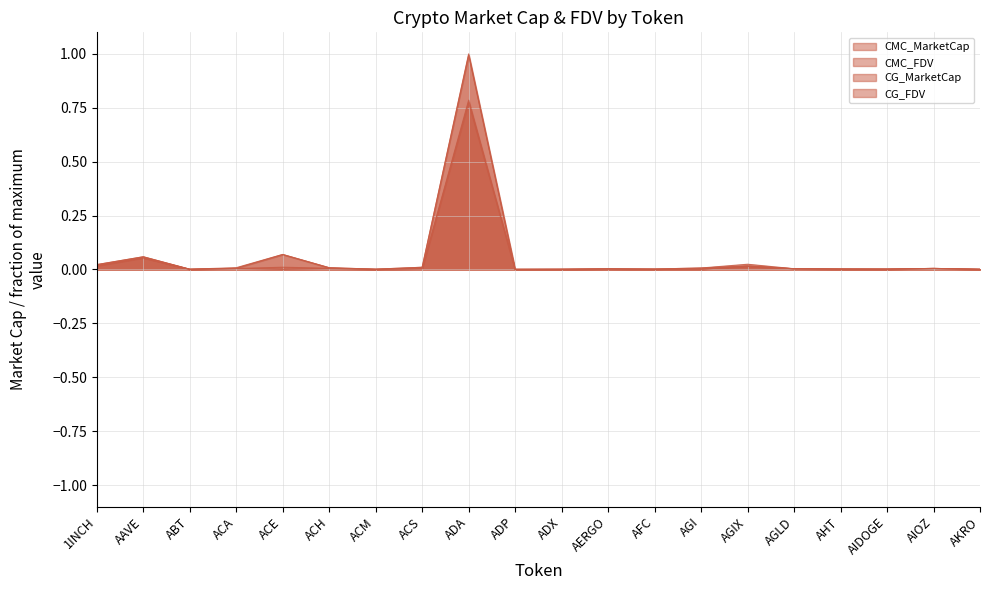

Reading right to left, list all the values displayed in this chart.

CMC_MarketCap: 0.0	0.0	0.0	0.0	0.0	0.0	0.0	0.0	0.0	0.0	0.0	0.8	0.0	0.0	0.0	0.0	0.0	0.0	0.1	0.0
CMC_FDV: 0.0	0.0	0.0	0.0	0.0	0.0	0.0	0.0	0.0	0.0	0.0	1.0	0.0	0.0	0.0	0.1	0.0	0.0	0.1	0.0
CG_MarketCap: 0.0	0.0	0.0	0.0	0.0	0.0	0.0	0.0	0.0	0.0	0.0	0.8	0.0	0.0	0.0	0.0	0.0	0.0	0.1	0.0
CG_FDV: 0.0	0.0	0.0	0.0	0.0	0.0	0.0	0.0	0.0	0.0	0.0	1.0	0.0	0.0	0.0	0.1	0.0	0.0	0.1	0.0